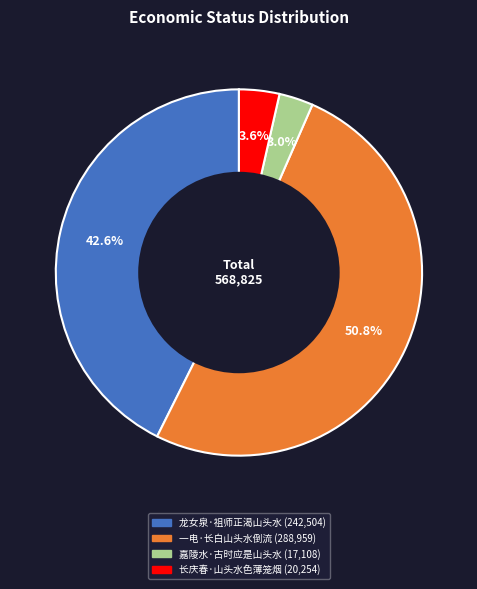

How much of the chart is everything except 长庆春·山头水色薄笼烟?

96.4%